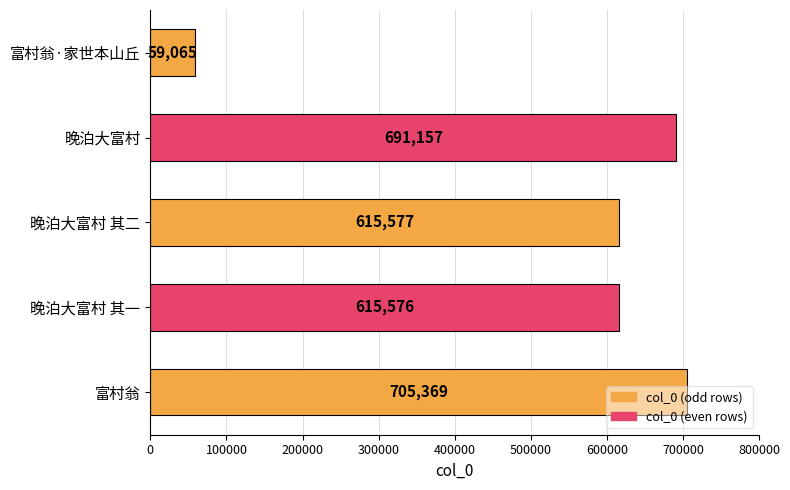

What is the smallest value displayed?

59065